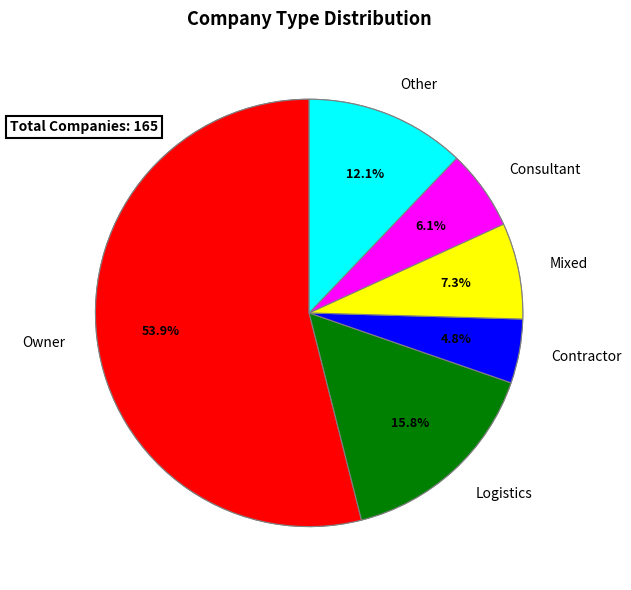

To the nearest percent, what portion does Contractor represent?

5%